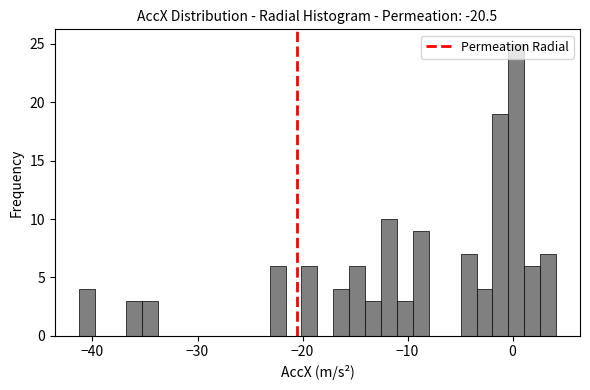

Around what value on the x-axis is the tallest bar? Give the approximate position of its centre, as read against the axis.

0